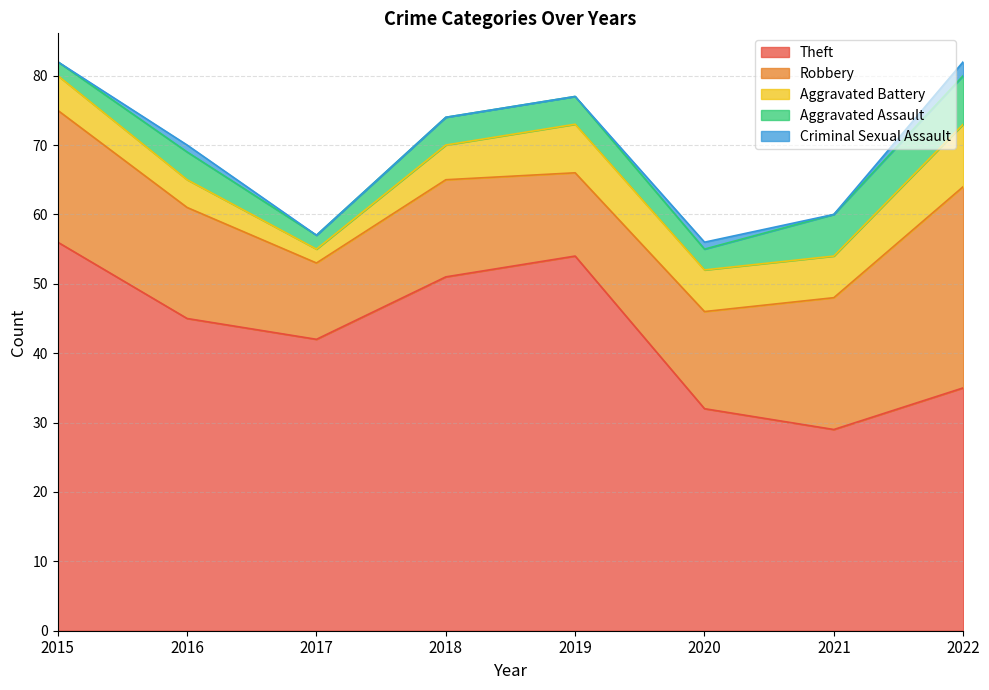

True or false: Robbery has more than 2 interior local peaks.

False